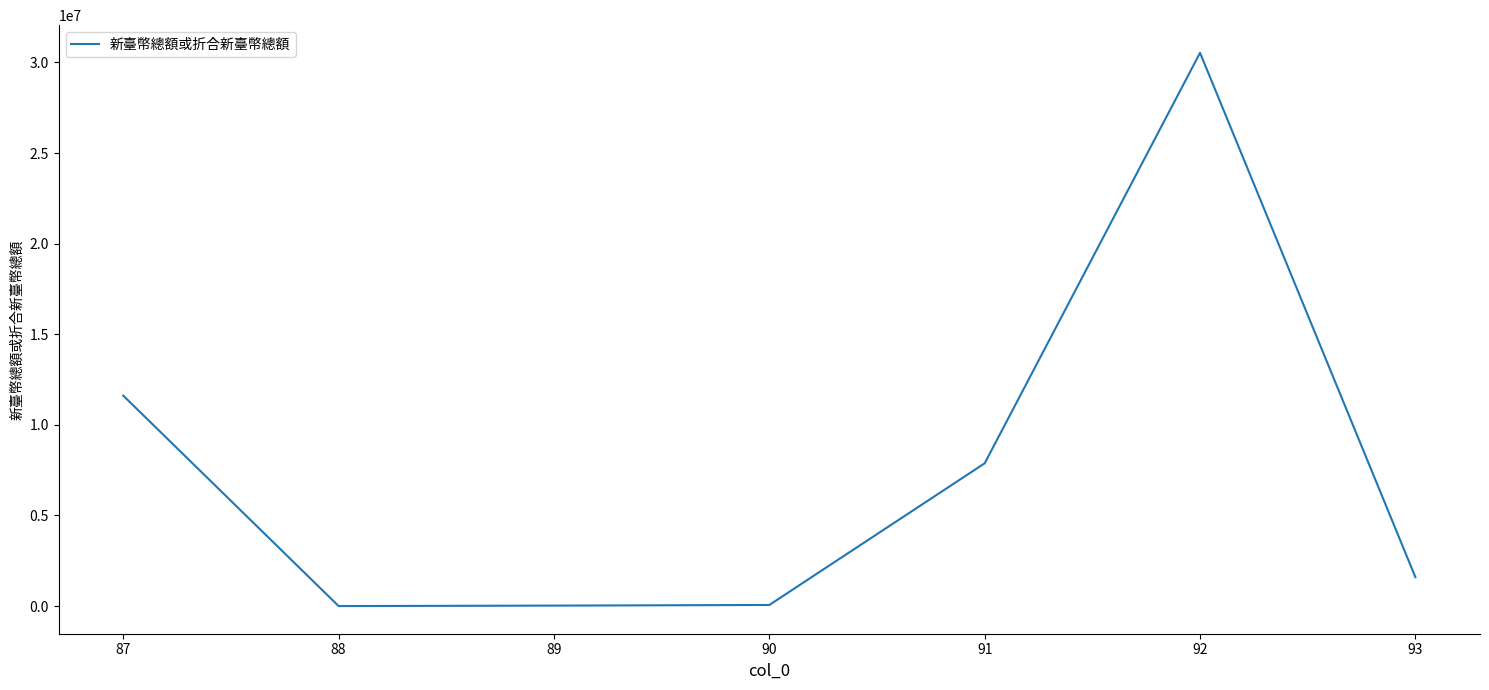

What is the difference between the second highest and minimum values?

11613515.0